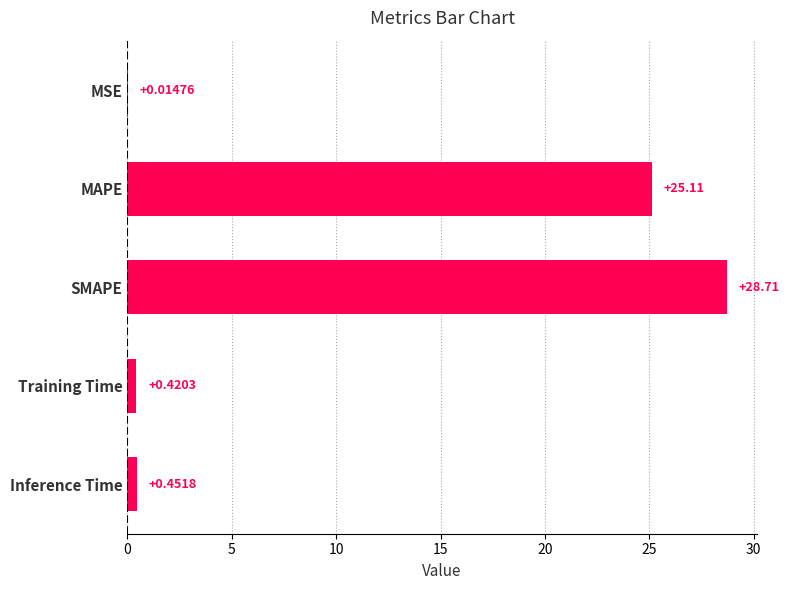

At which category does the chart reach its peak across all series?

SMAPE